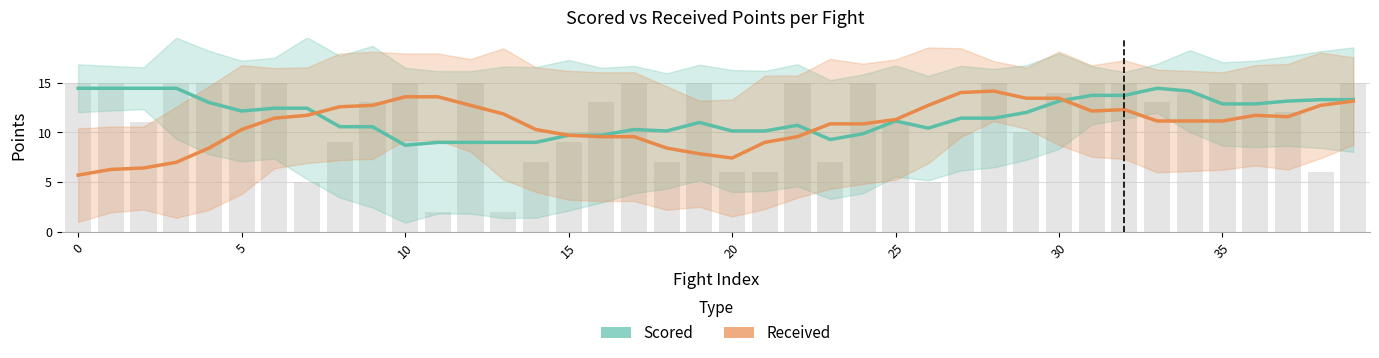

At 17, list the series in order from smallest to largest.

Received, Scored